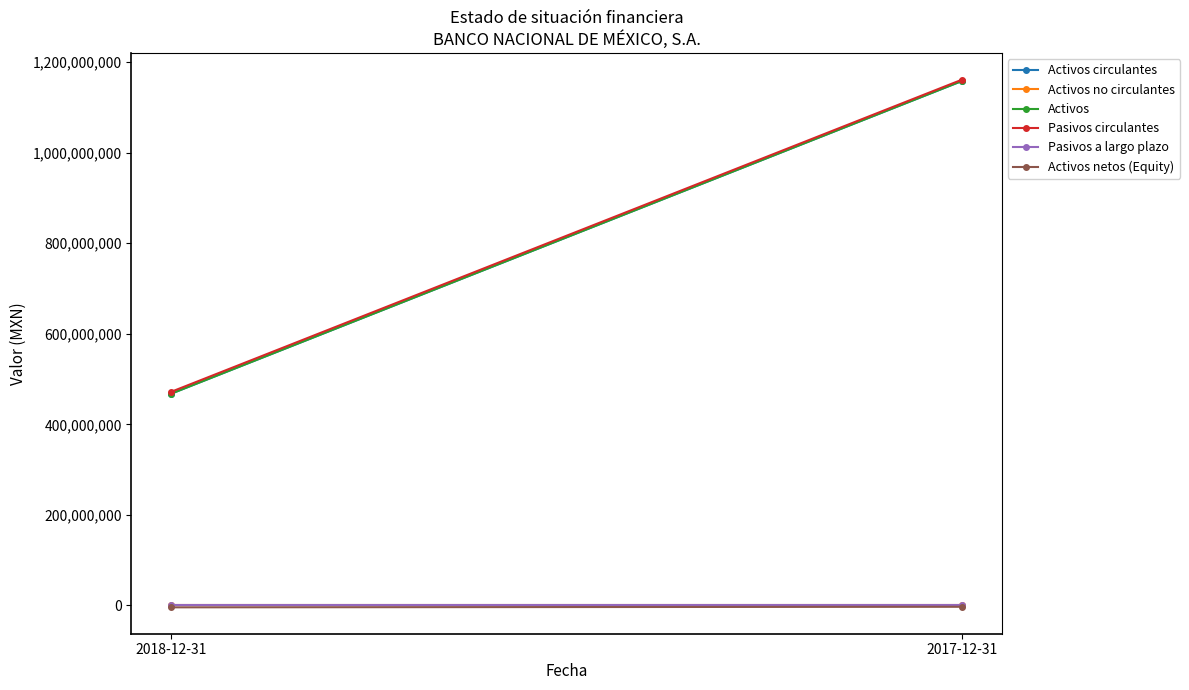

What is the minimum value for Activos circulantes?

467442000